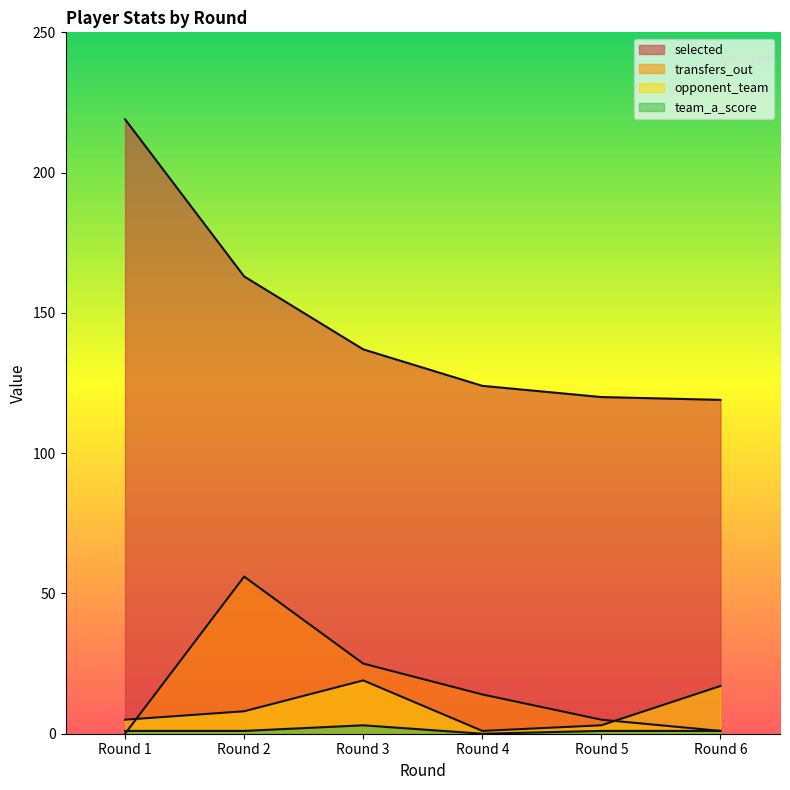

What is the highest value of the opponent_team series?

19